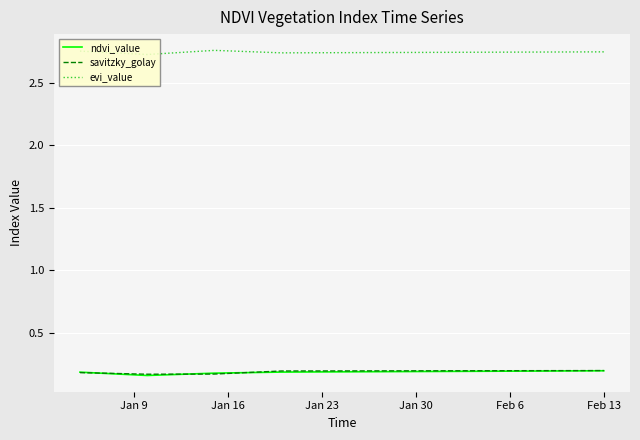

True or false: evi_value and savitzky_golay cross at least once.

False